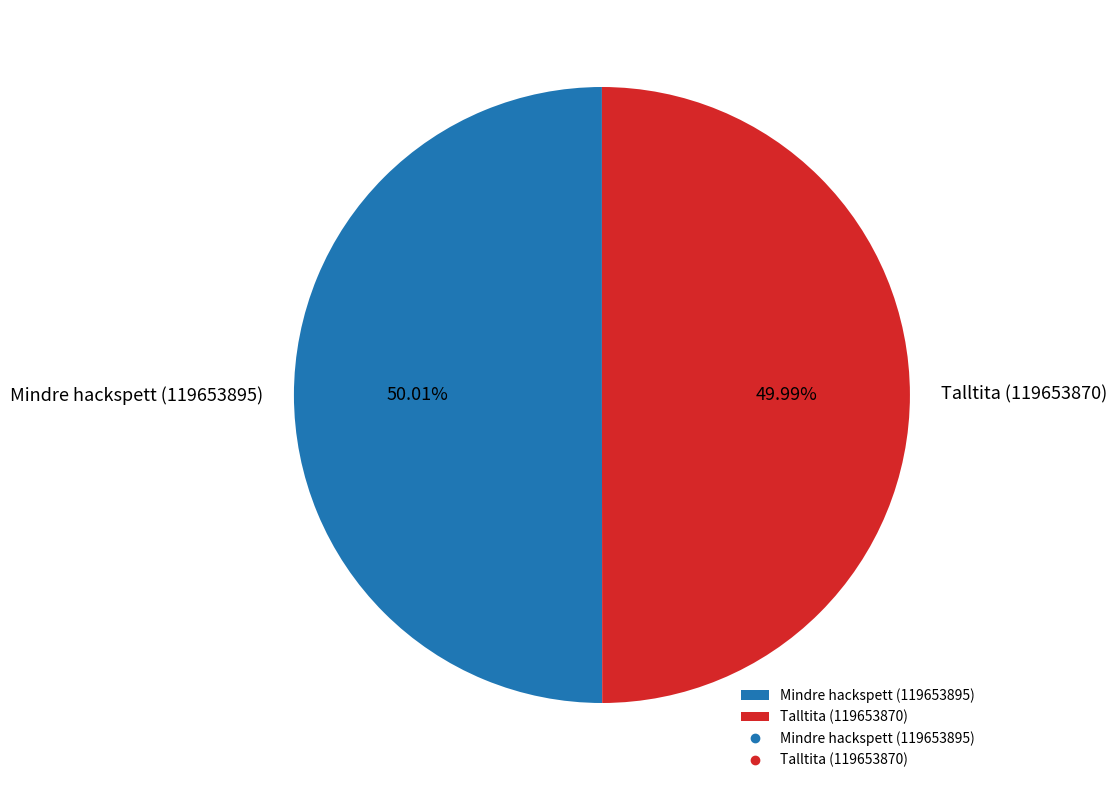

Do Mindre hackspett (119653895) and Talltita (119653870) together represent more than half of the pie?

Yes